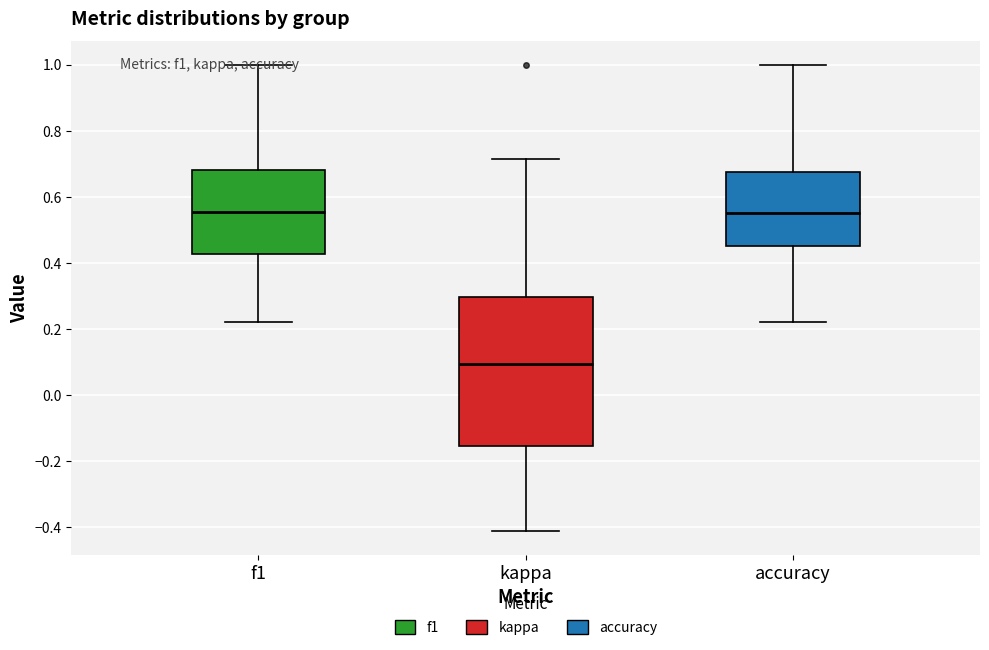

Where does the upper whisker of the box for kappa end on the y-axis? The values are not printed on the chart, so give them approximately, as read against the axis.

0.72